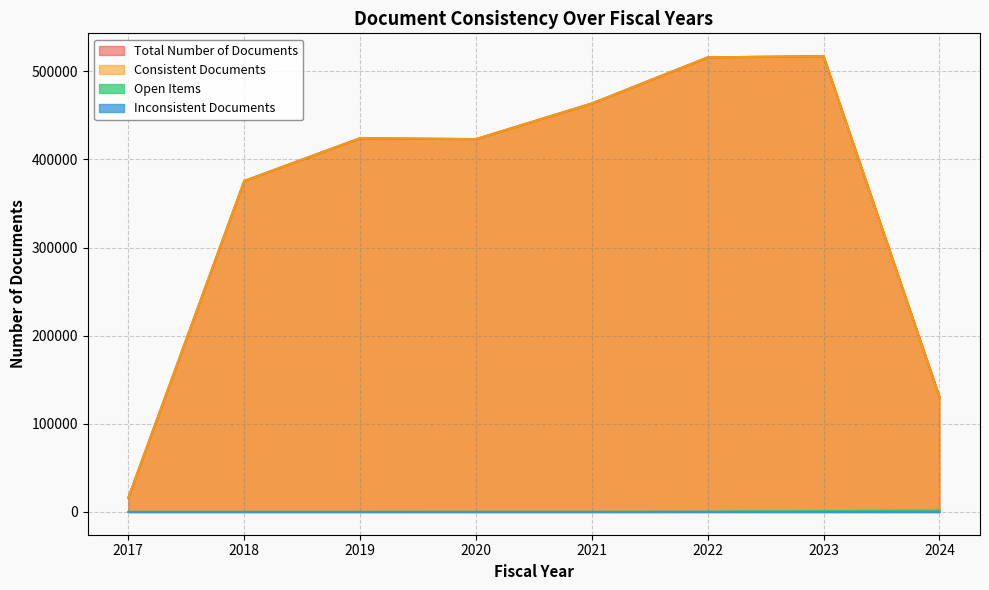

Which has a higher value, 2019 or 2022?

2022